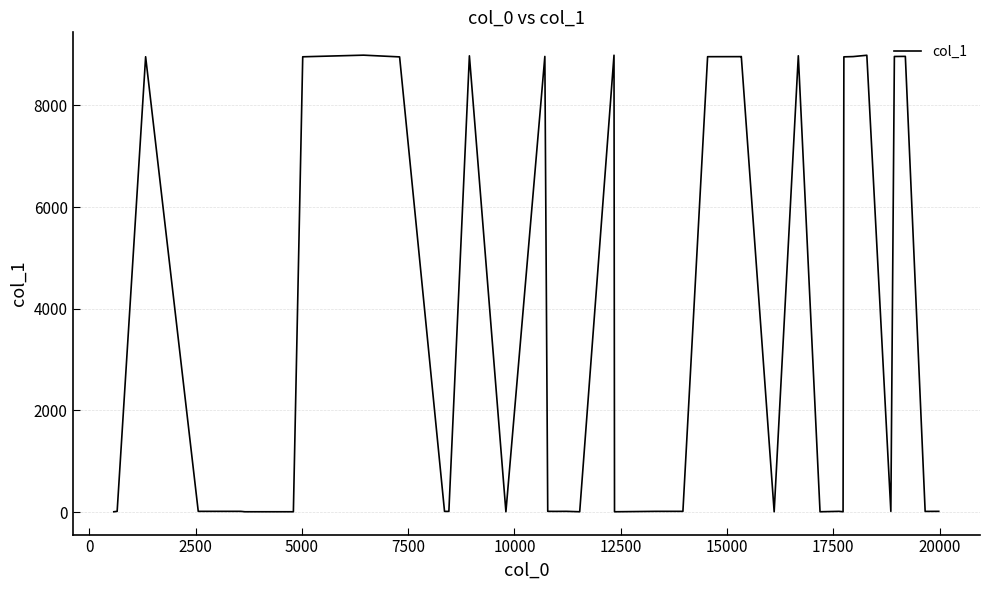

What is the greatest value displayed?

8986